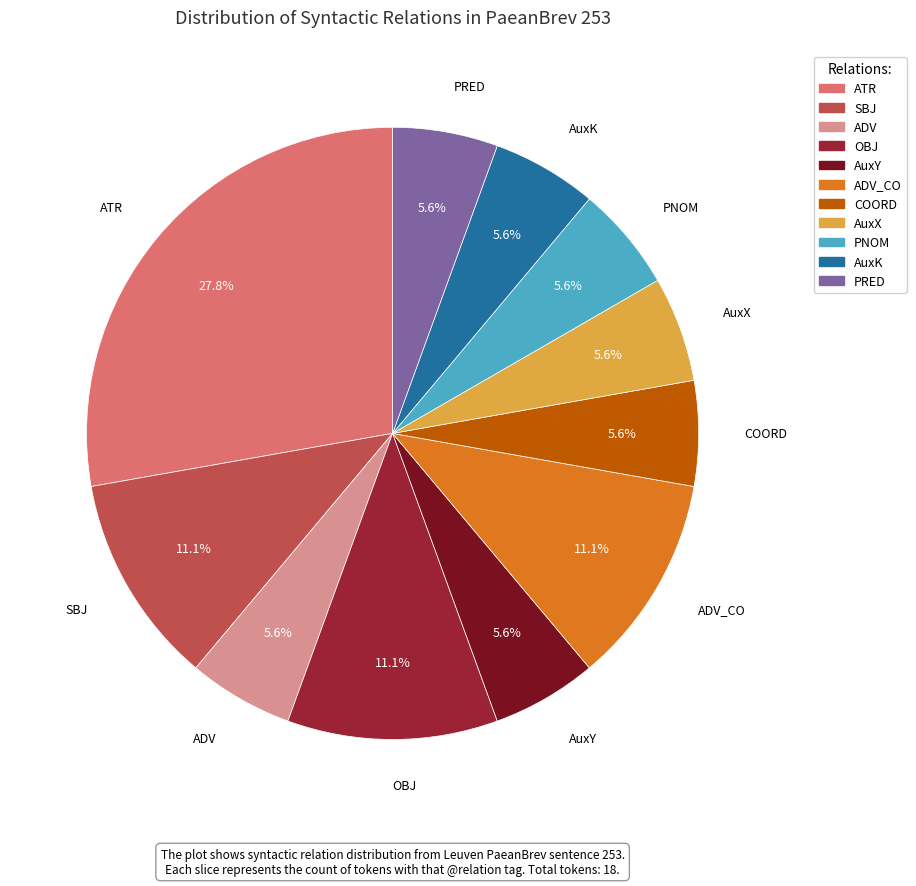

Count the number of slices in the pie.

11